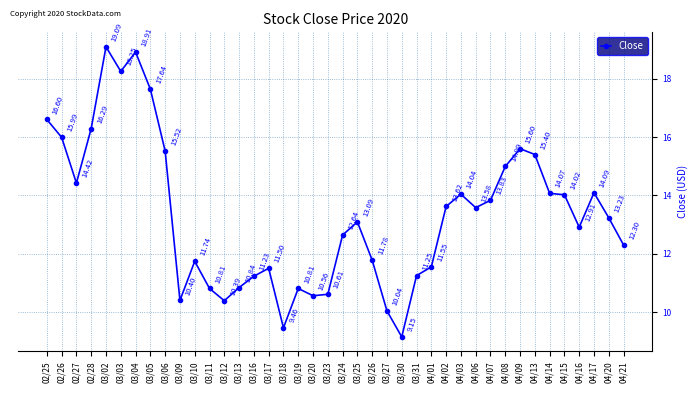

Count the number of categories in the chart.

40